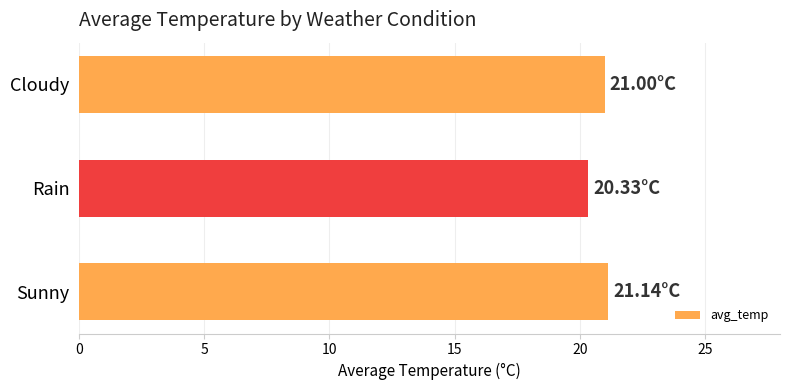

How many values are below 21?

1